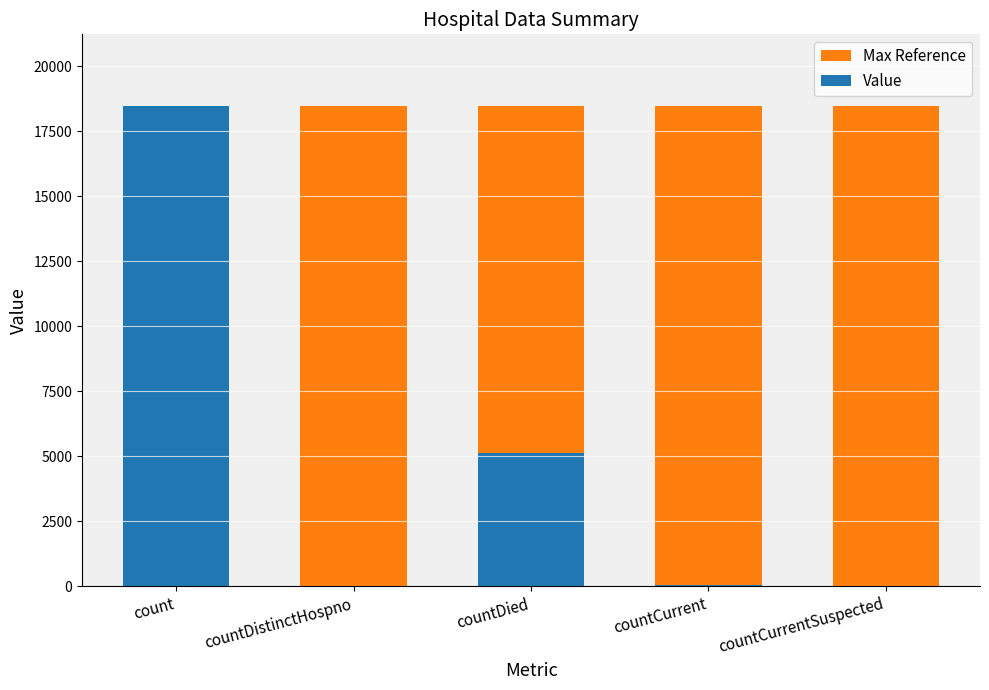

Does the chart contain any negative values?

No